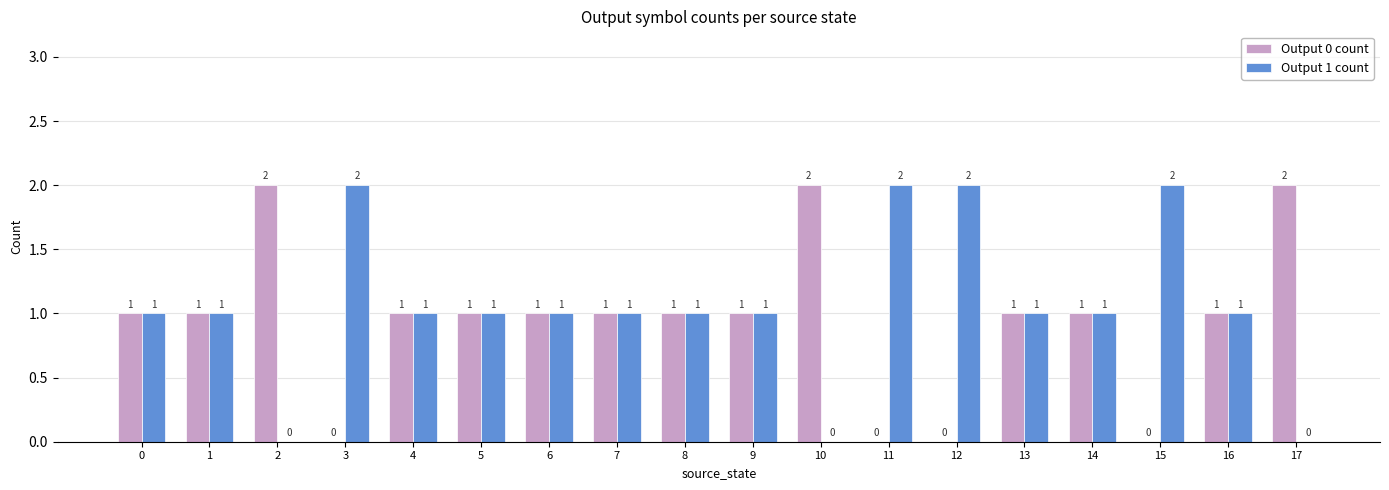

The value of Output 0 count at 16 is 2. True or false?

False